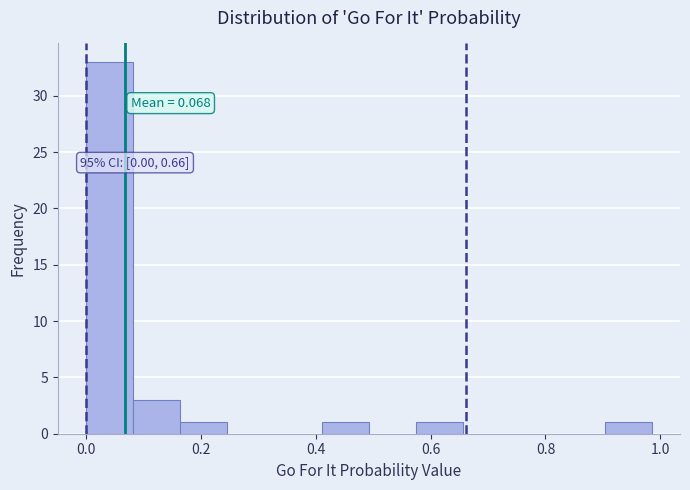

Which range on the x-axis has the tallest bar?

0.00 to 0.08